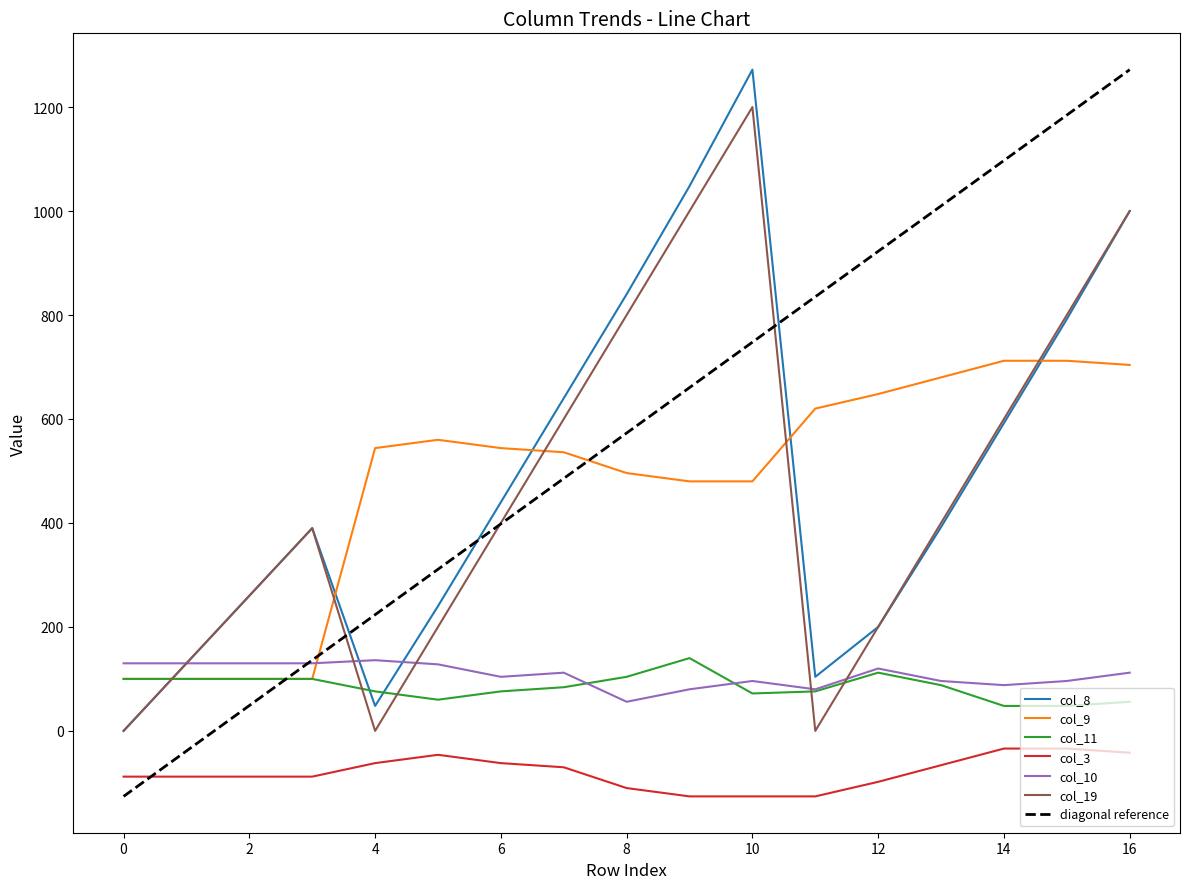

Which series has the largest total across all categories?

diagonal reference